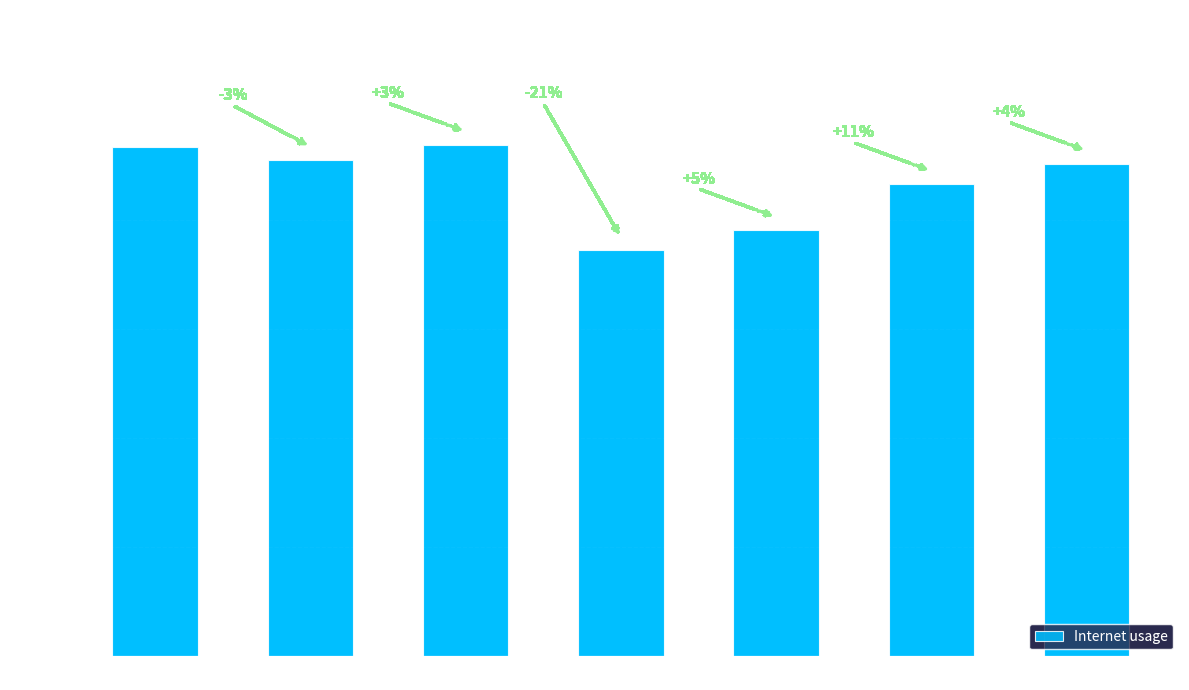

List the labels in order of value, smallest first.

805549, 873037, 112906, 596128, 88425, 449162, 269468